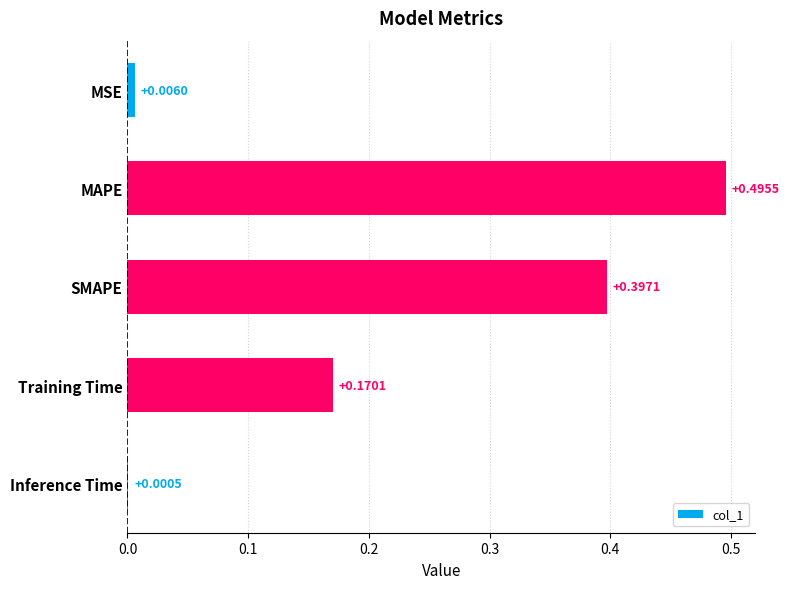

Are the bars grouped side by side (vs. stacked)?

No